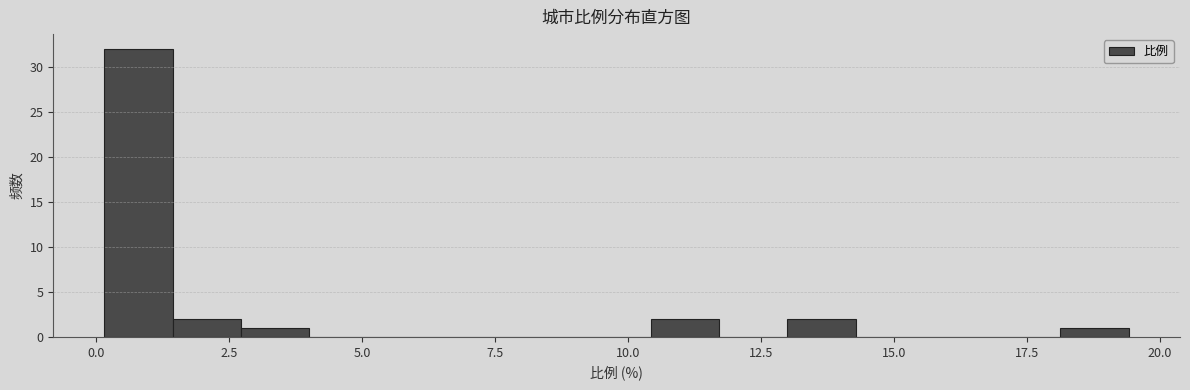

Read against the x-axis, roughly where is the centre of the tallest bar?

1.0